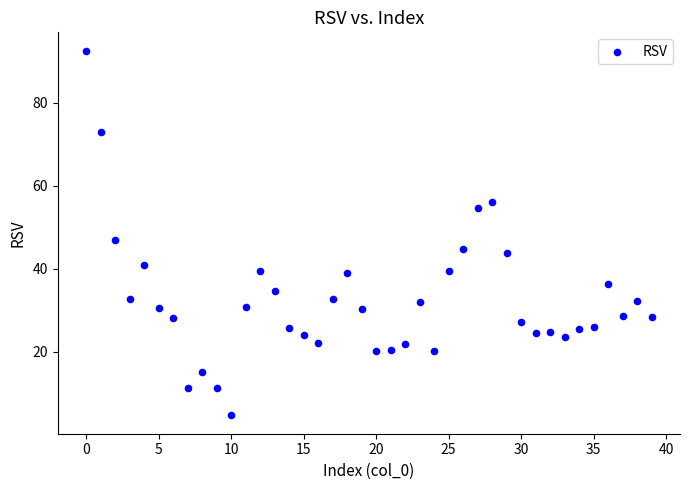

What is the range of Y values (max minus min)?

88.0